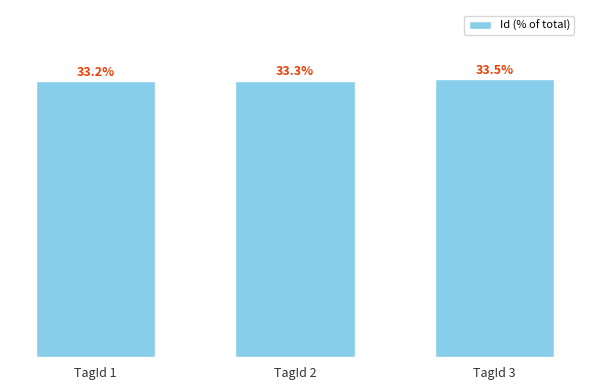

Does the chart contain any negative values?

No